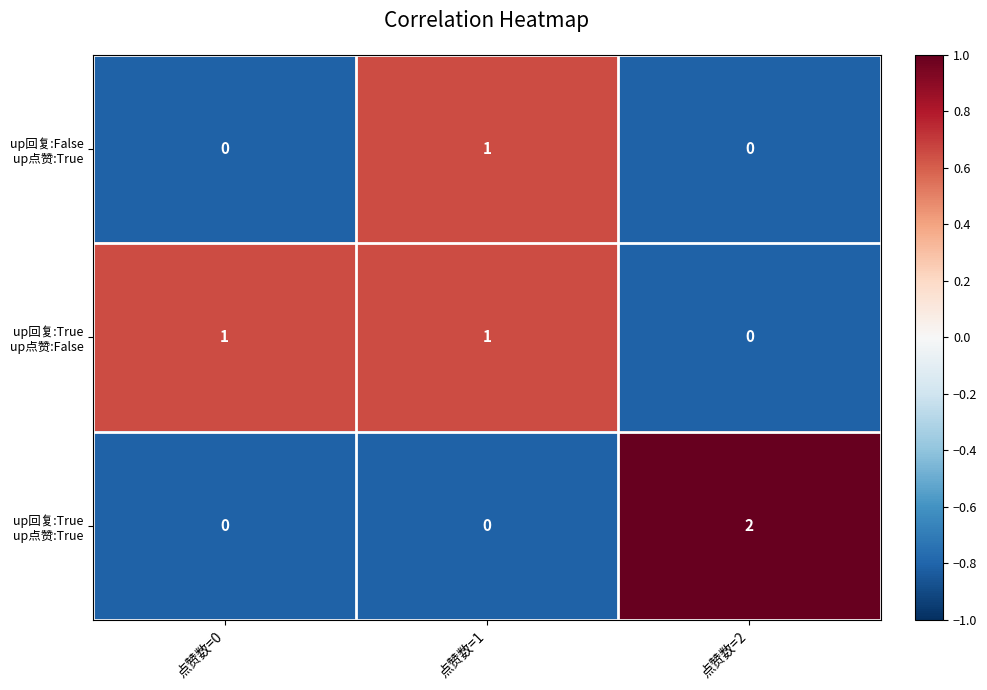

Which category has the highest value across all series?

点赞数=2